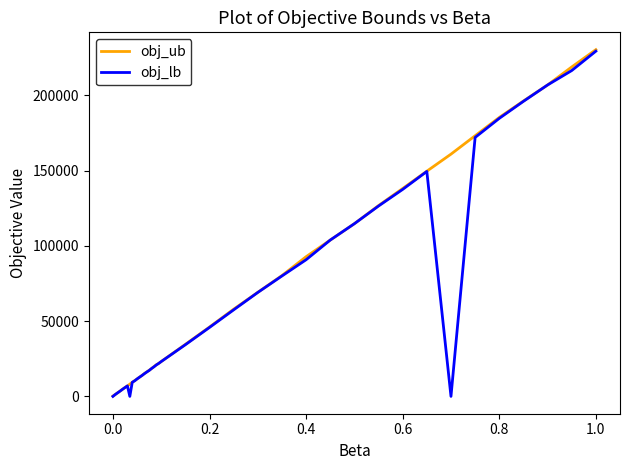

What is the greatest value displayed?

230373.0